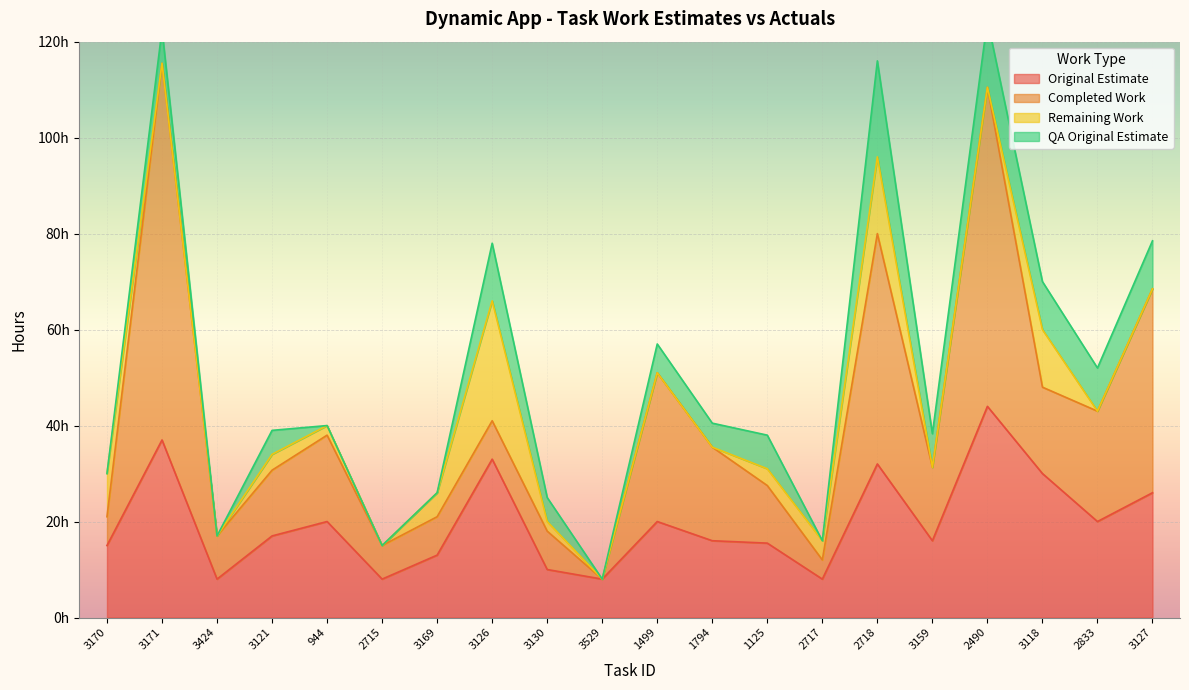

Where does the Original Estimate series first go above 17?

3171